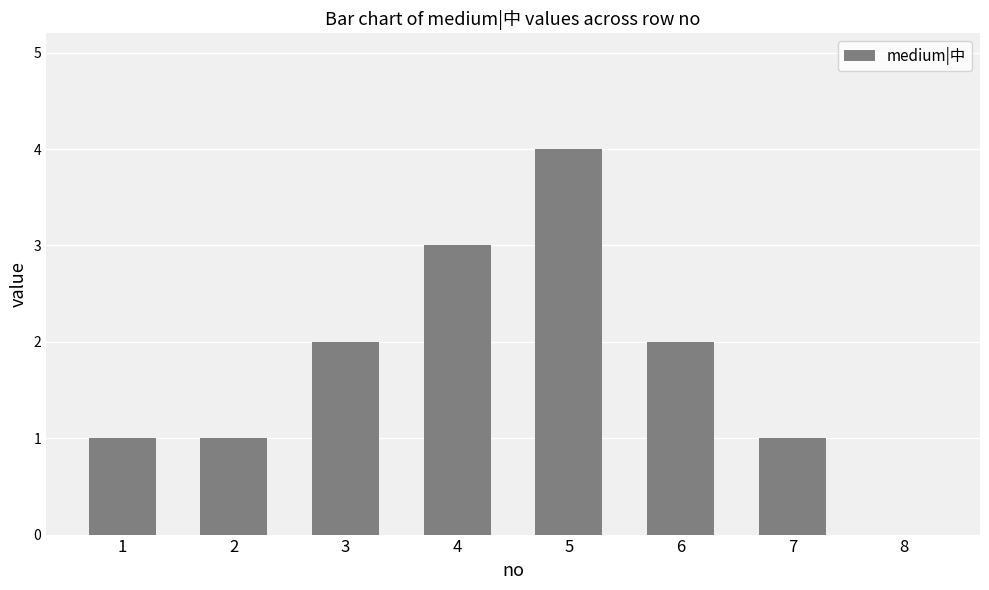

Reading left to right, what are all the values shown in this chart?

1=1	2=1	3=2	4=3	5=4	6=2	7=1	8=0